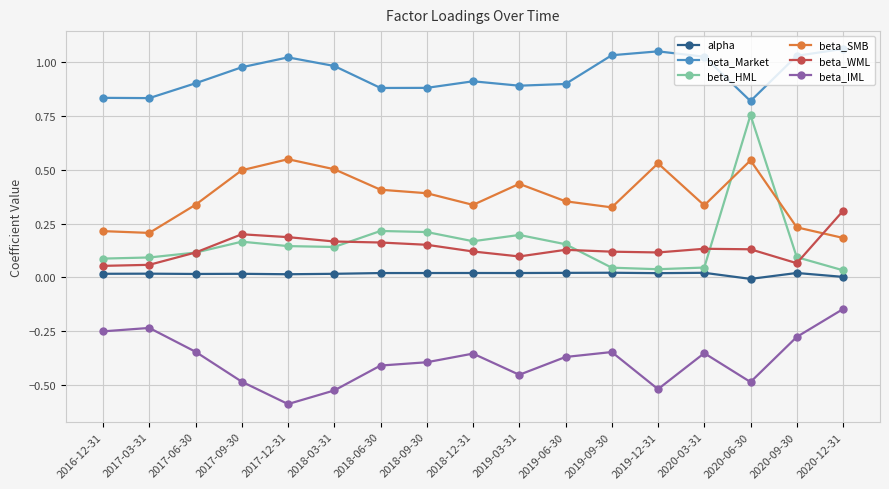

What is the label of the 12th point from the right?

2018-03-31